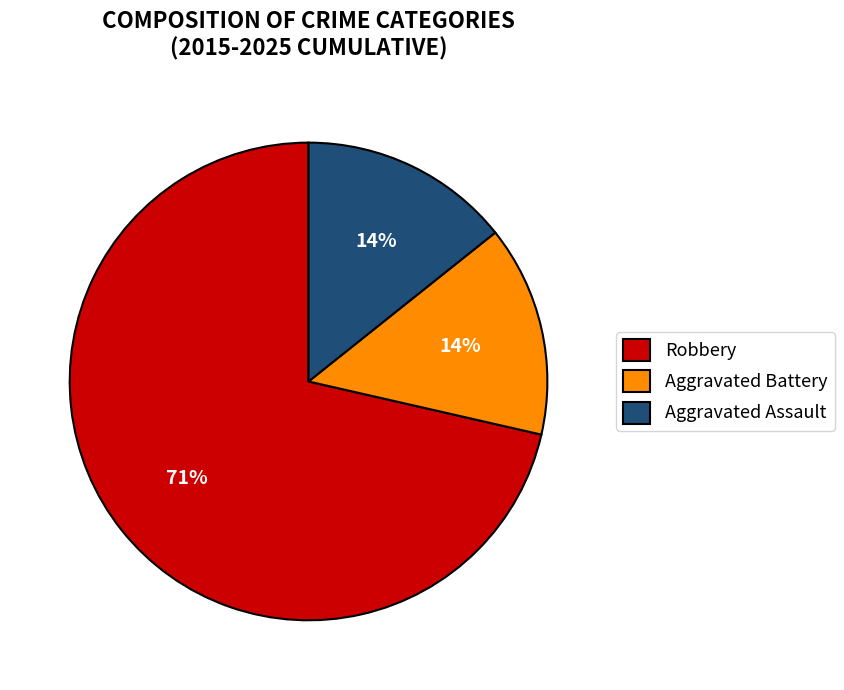

To the nearest percent, what is the combined percentage of Robbery and Aggravated Assault?

86%